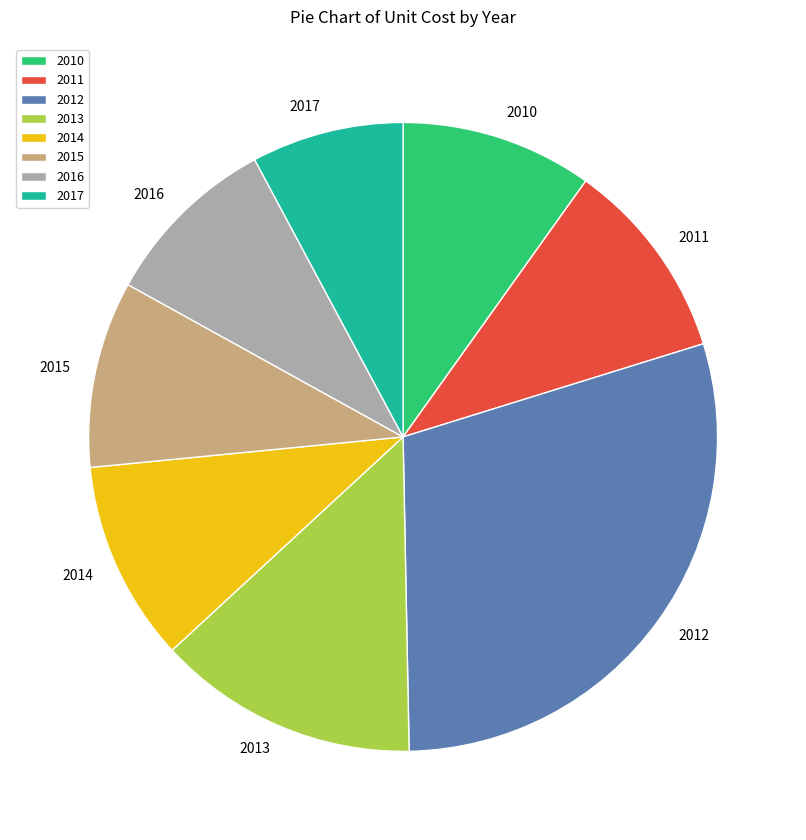

True or false: 2013 accounts for 13% of the total.

True